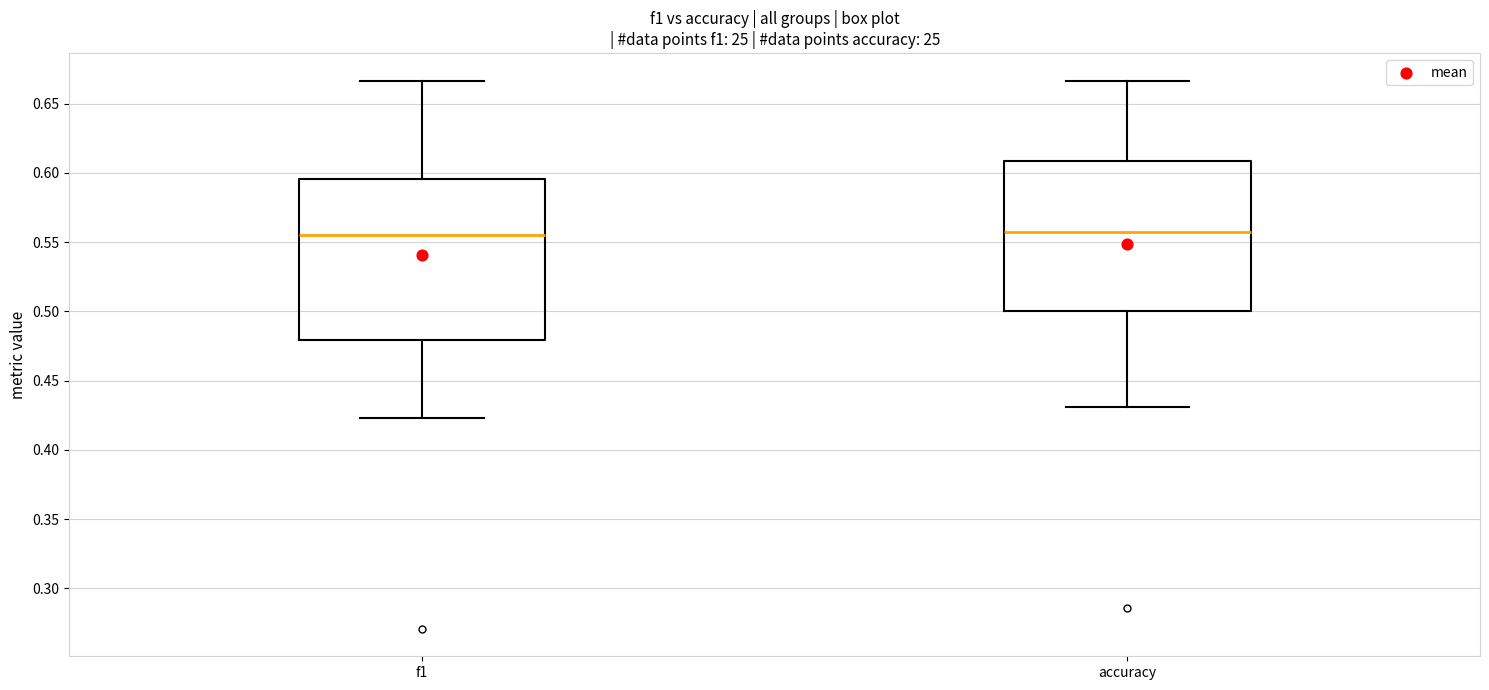

Reading left to right, read every box against the y-axis: the position of its median line, the range the box covers, and the ends of its whiskers. The values are not printed on the chart, so give them approximately, as read against the axis.

f1: median 0.555, box 0.480 to 0.595, whiskers 0.425 to 0.665
accuracy: median 0.560, box 0.500 to 0.610, whiskers 0.430 to 0.665